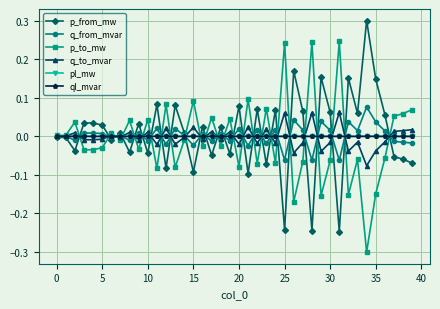

What is the lowest value of the p_to_mw series?

-0.3